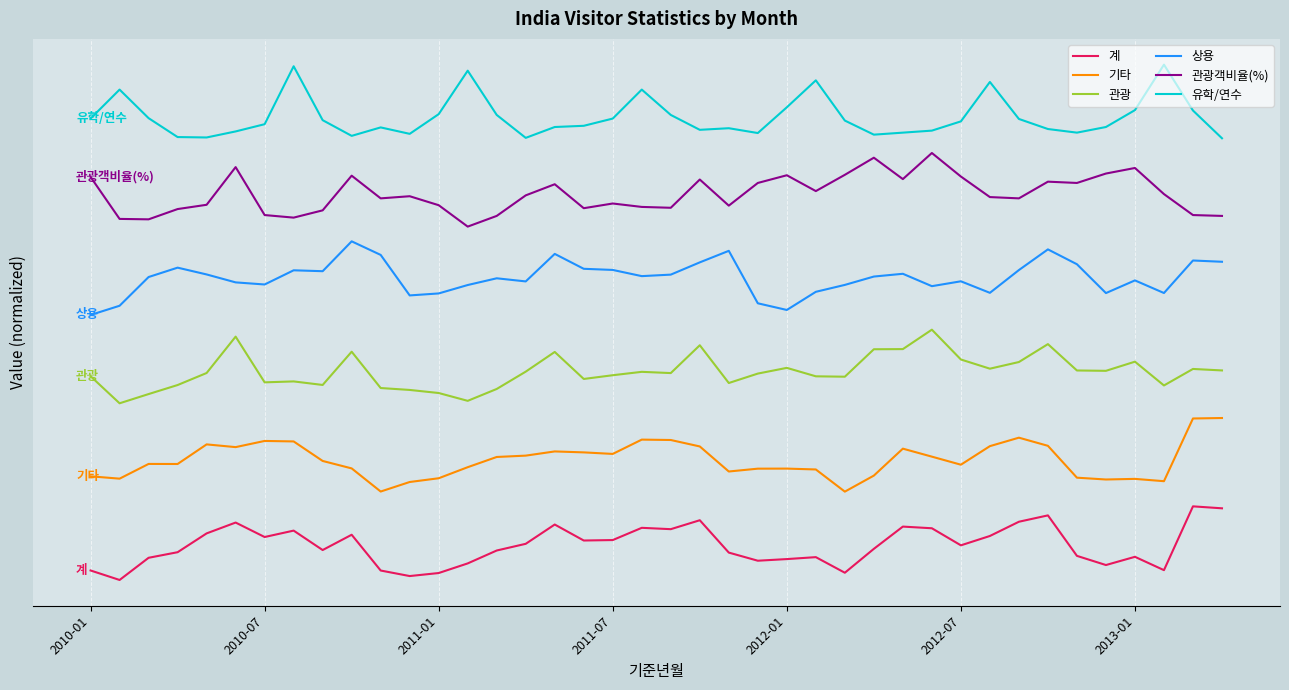

Is this an area chart (filled region under the line)?

No